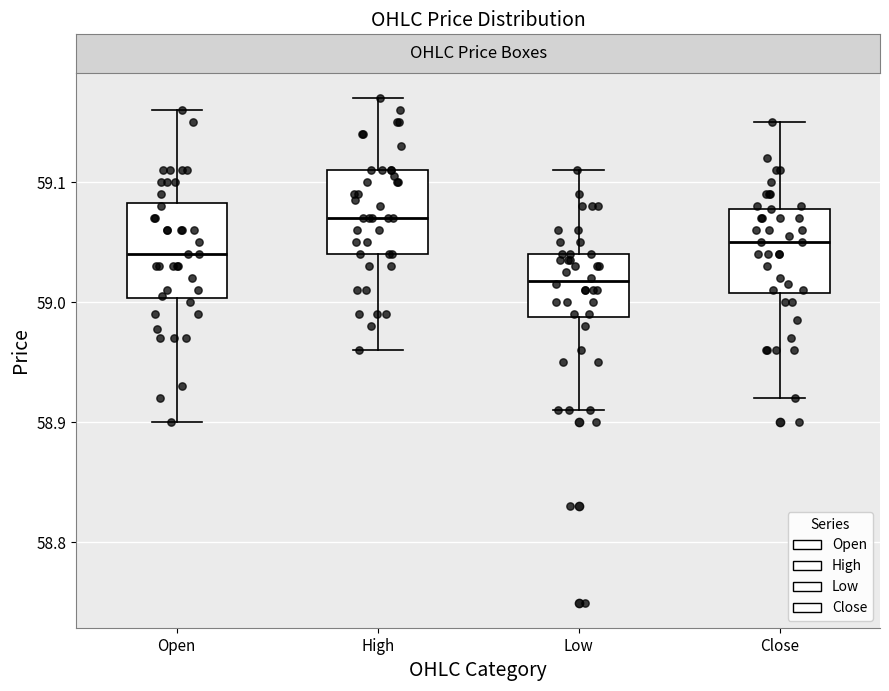

Reading left to right, transcribe this box plot: for each box, give where its median line is, the range the box spans, and where its two whiskers end, as read against the y-axis. The values are not printed on the chart, so give them approximately, as read against the axis.

Open: median 59.04, box 59.00 to 59.08, whiskers 58.90 to 59.16
High: median 59.07, box 59.04 to 59.11, whiskers 58.96 to 59.17
Low: median 59.02, box 58.99 to 59.04, whiskers 58.91 to 59.11
Close: median 59.05, box 59.01 to 59.08, whiskers 58.92 to 59.15